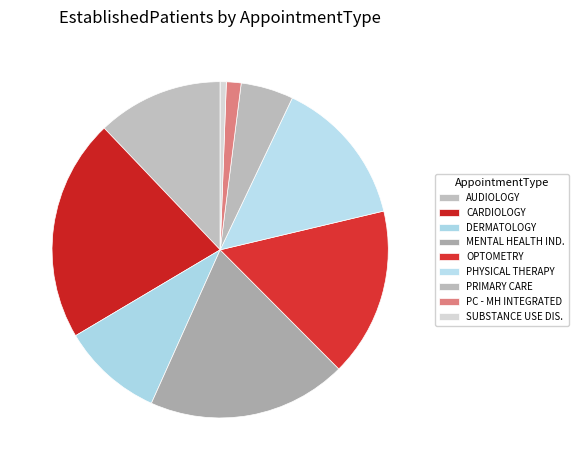

Is it true that AUDIOLOGY is 12% of the pie?

True